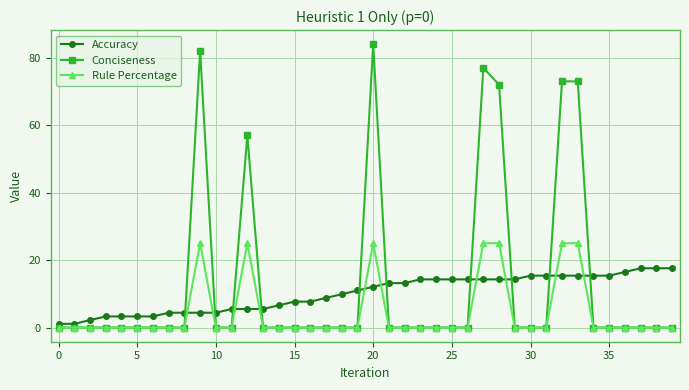

At how many categories does at least one series exceed 83?

1